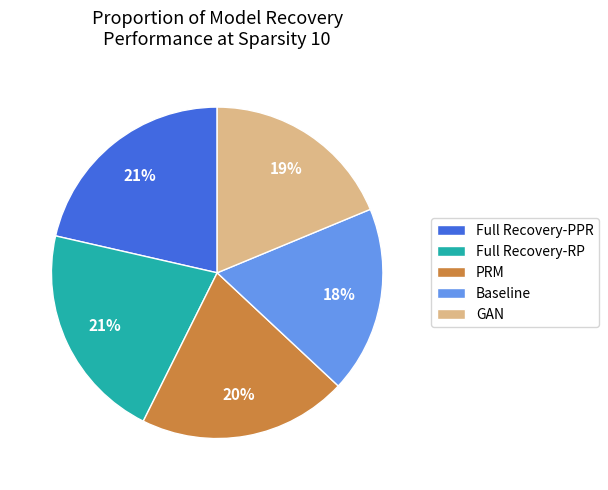

Which has a higher value, Baseline or Full Recovery-PPR?

Full Recovery-PPR